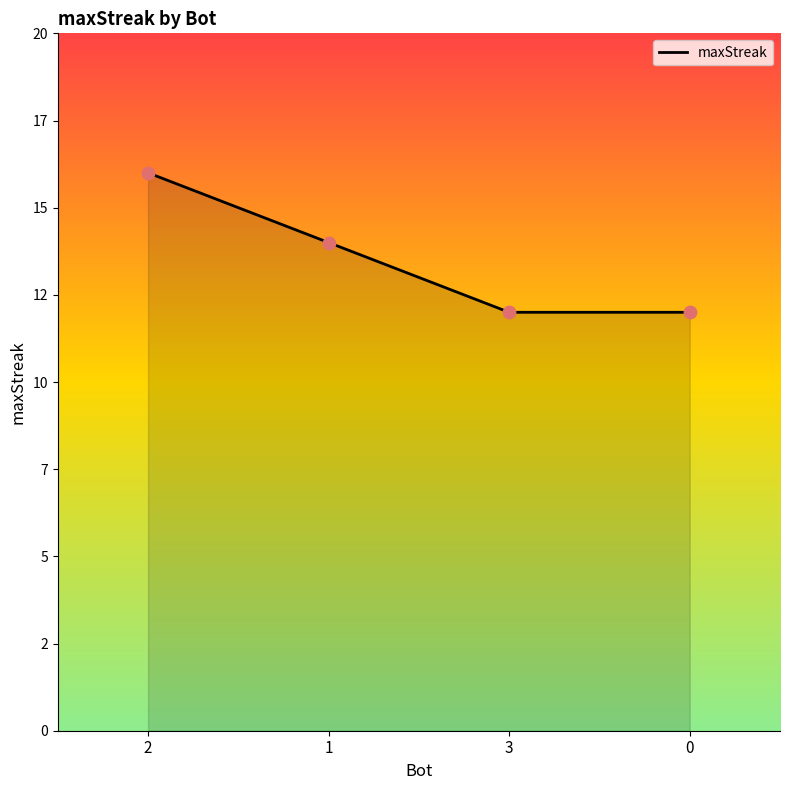

What is the change in value from 2 to 0?

-4